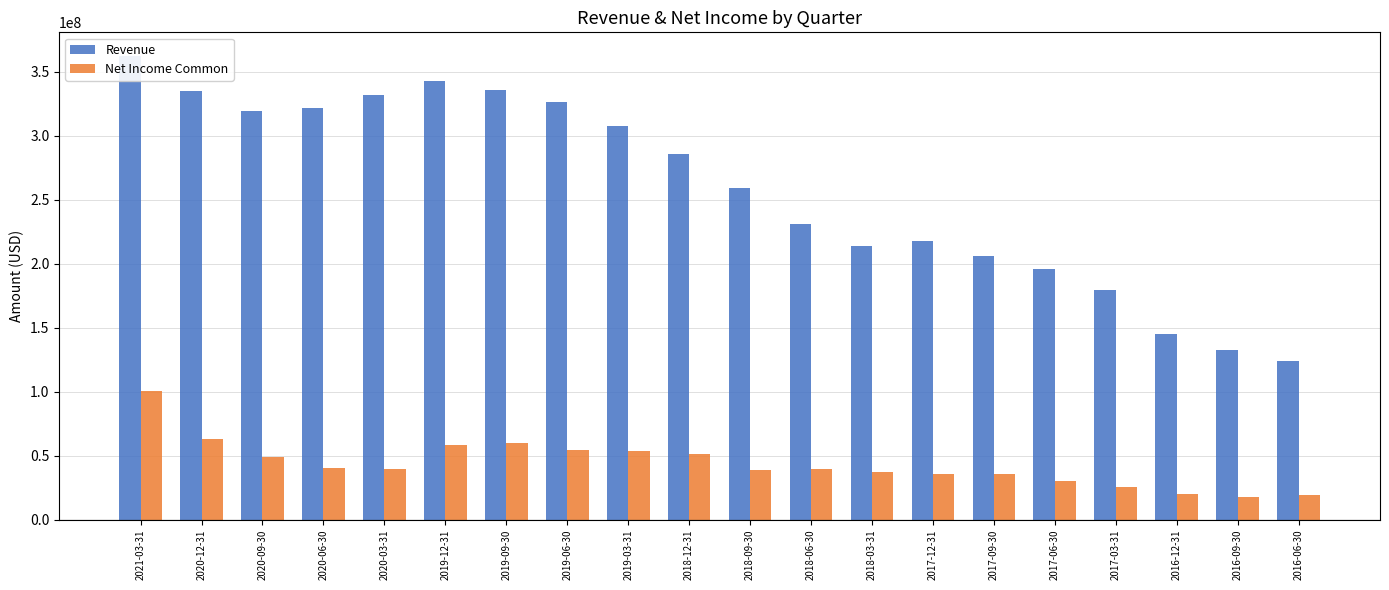

What is the average value of the Net Income Common series?

43486300